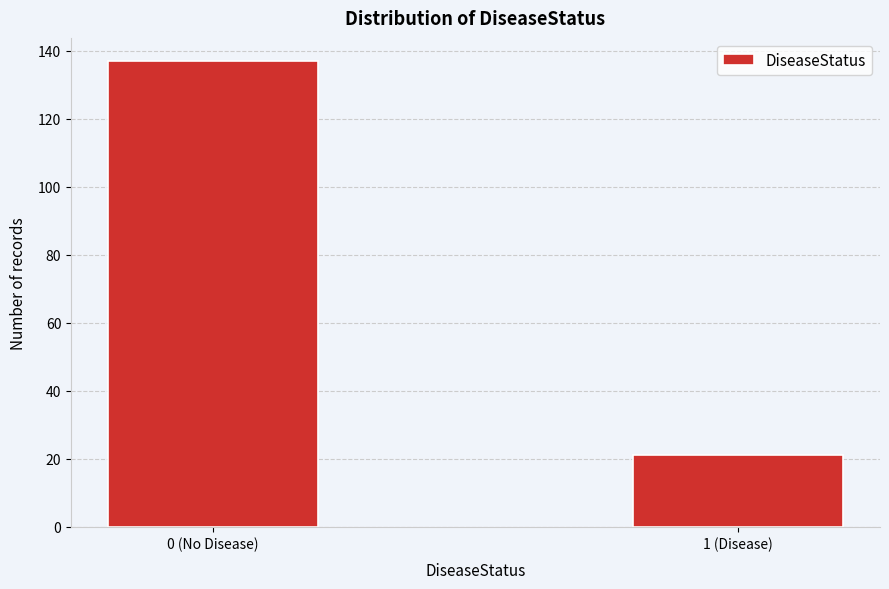

Reading right to left, transcribe all the data shown in this chart.

21	137